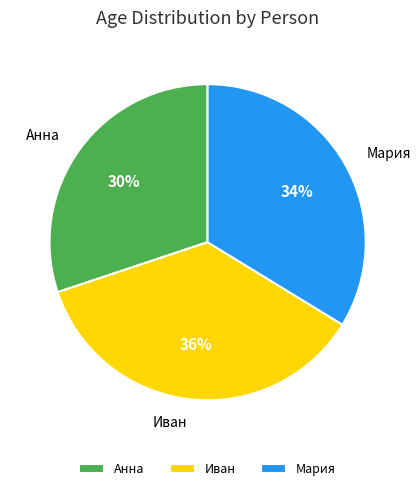

What is the ratio of the value at Иван to the value at Анна?

1.2